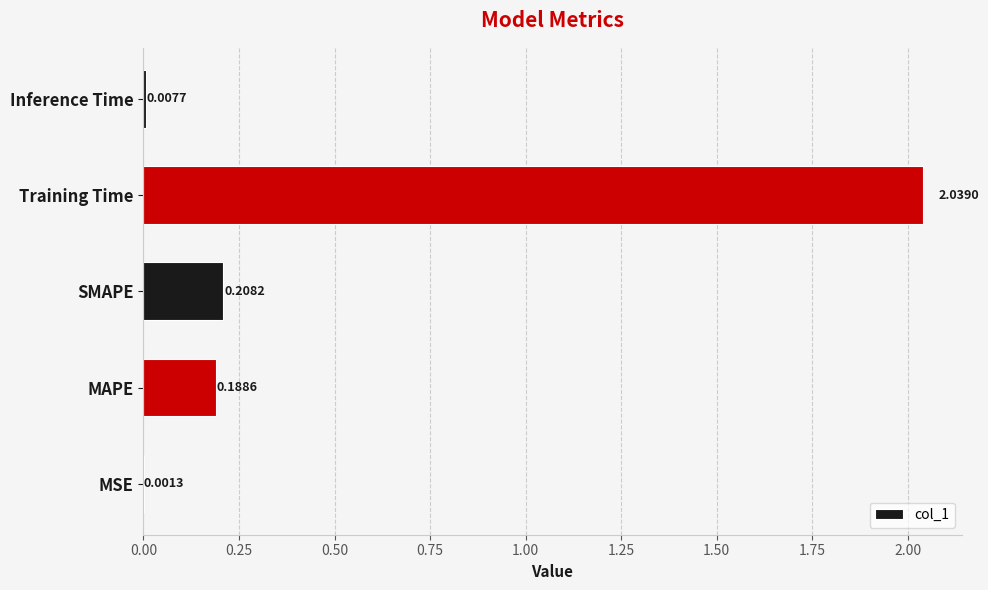

Which has a higher value, Inference Time or MSE?

Inference Time